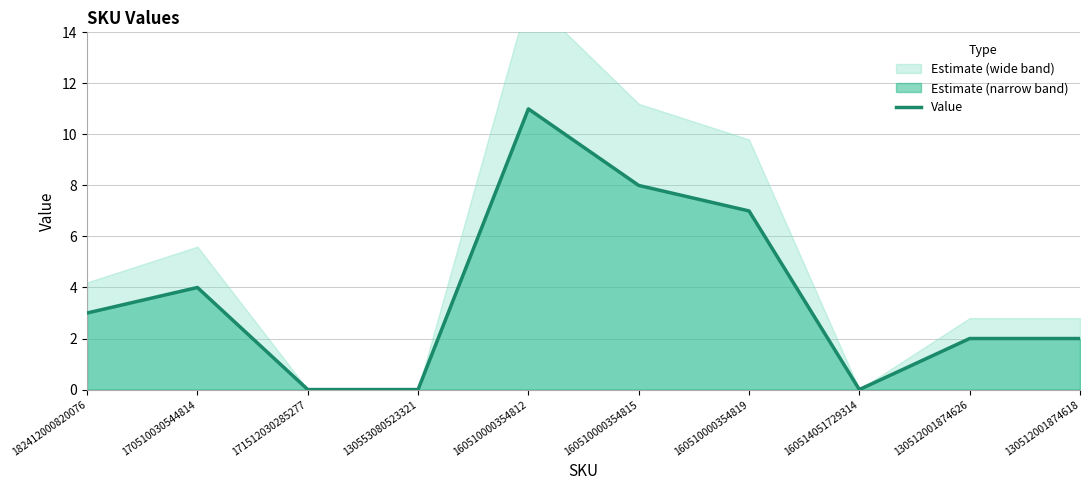

Rank the categories by value from highest to lowest.

160510000354812, 160510000354815, 160510000354819, 170510030544814, 182412000820076, 130512001874626, 130512001874618, 171512030285277, 130553080523321, 160514051729314